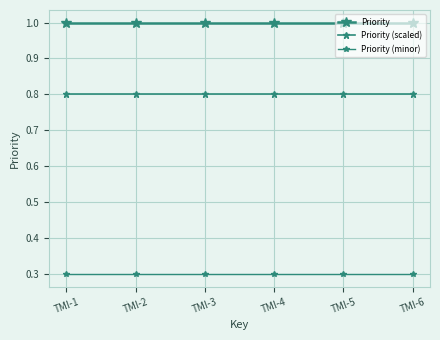

True or false: Priority and Priority (scaled) cross at least once.

False